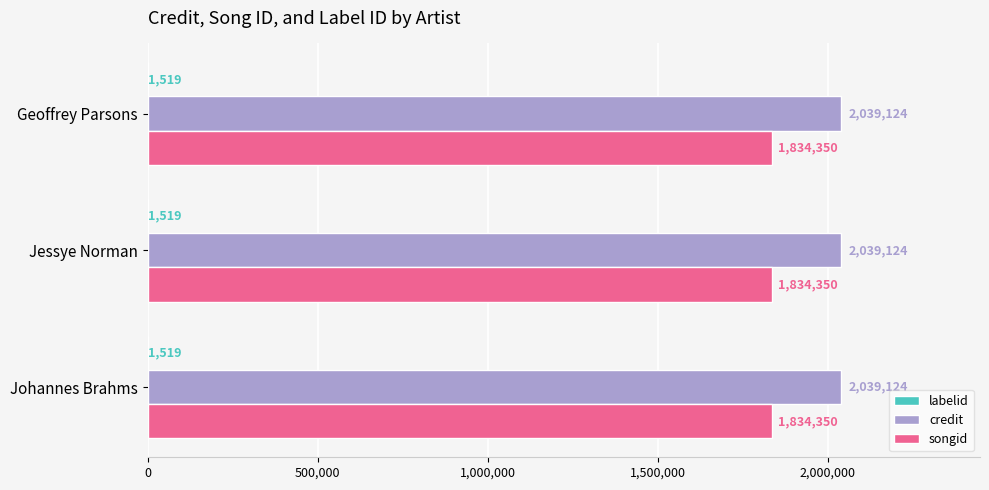

The value of songid at Johannes Brahms is 1834350. True or false?

True